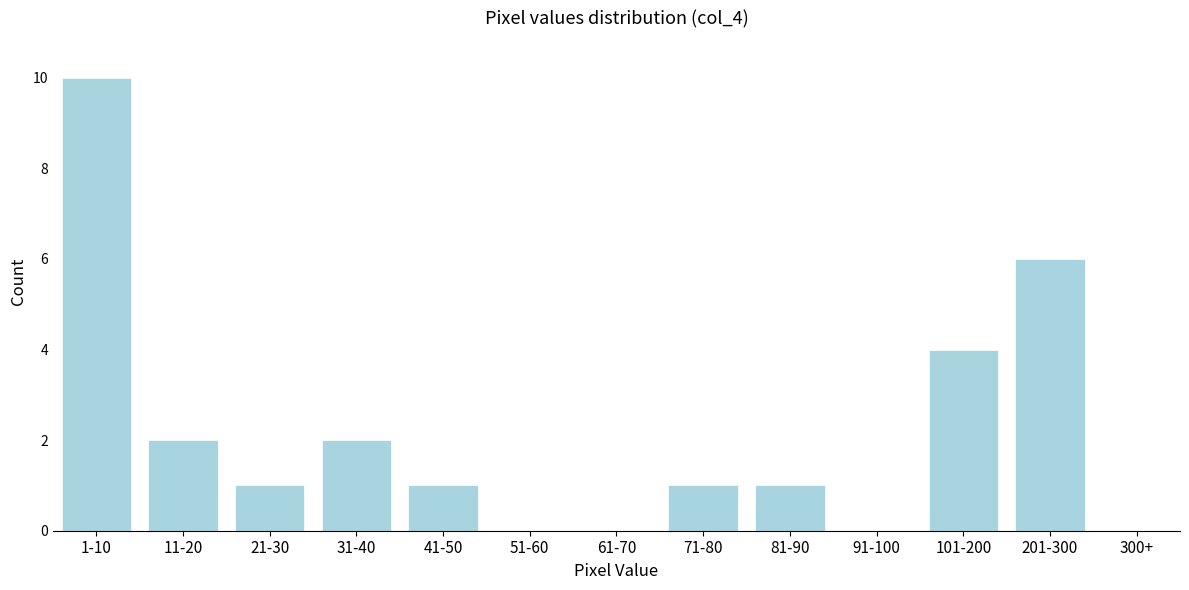

Reading right to left, transcribe all the data shown in this chart.

201-300=6	101-200=4	91-100=0	81-90=1	71-80=1	61-70=0	51-60=0	41-50=1	31-40=2	21-30=1	11-20=2	1-10=10